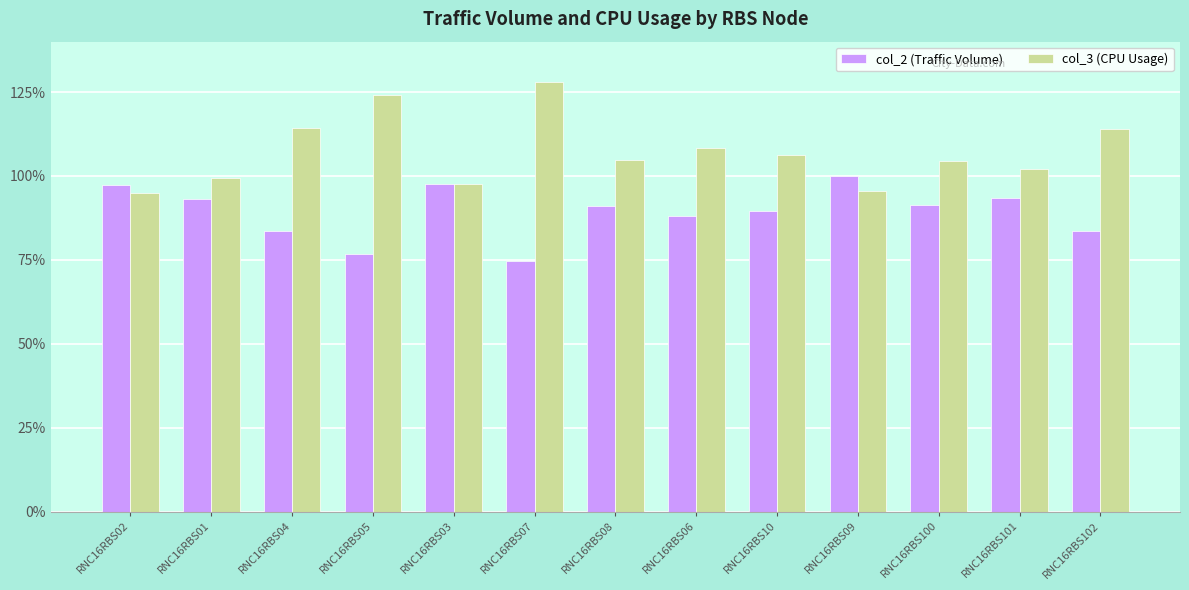

Which series has the widest spread of values?

col_3 (CPU Usage)